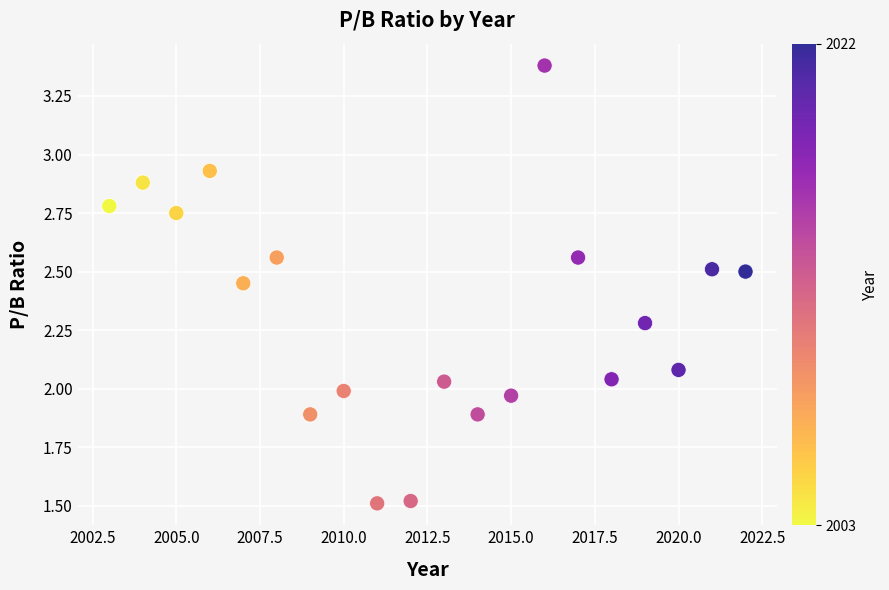

What is the range of Y values (max minus min)?

1.9